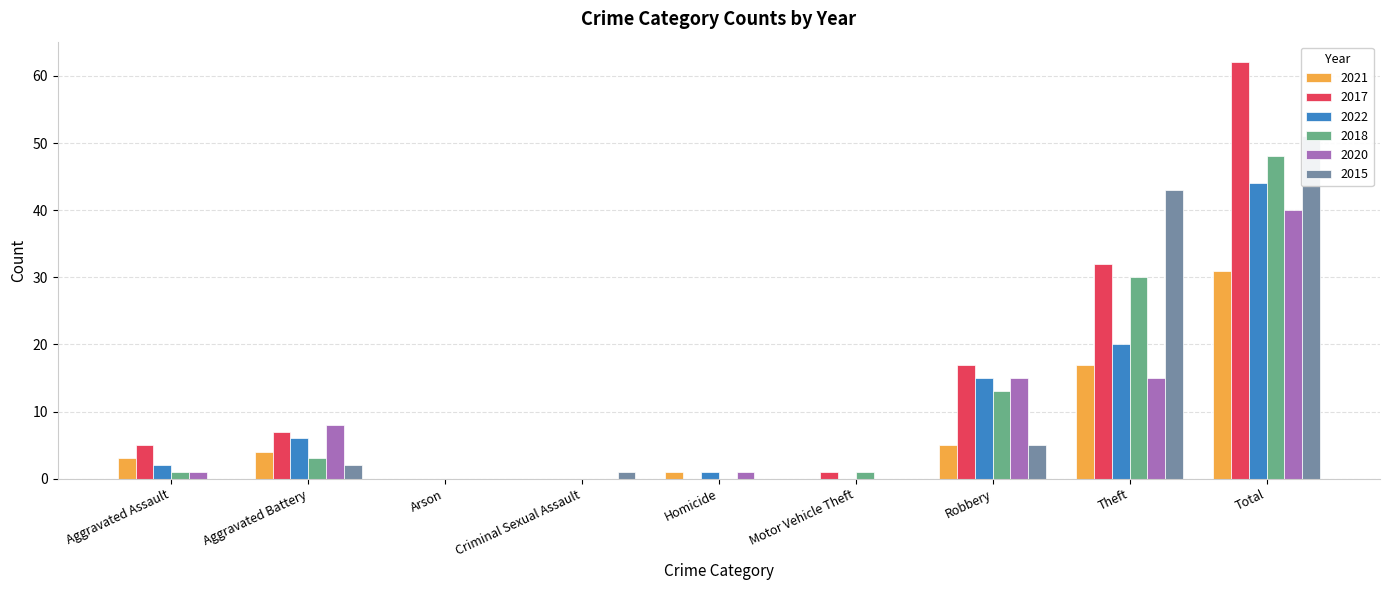

What is the difference between the 2021 values at Aggravated Assault and Total?

28